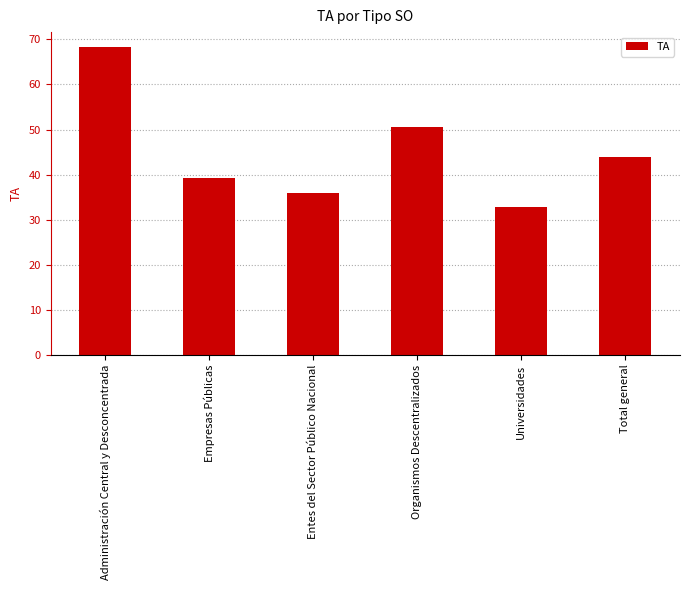

Which label corresponds to the smallest value in the chart?

Universidades